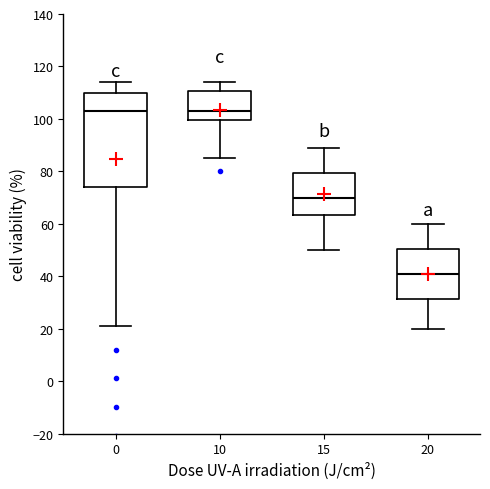

Reading left to right, read every box against the y-axis: the position of its median line, the range the box covers, and the ends of its whiskers. The values are not printed on the chart, so give them approximately, as read against the axis.

0: median 104, box 74 to 110, whiskers 22 to 114
10: median 104, box 100 to 110, whiskers 86 to 114
15: median 70, box 64 to 80, whiskers 50 to 90
20: median 42, box 32 to 50, whiskers 20 to 60